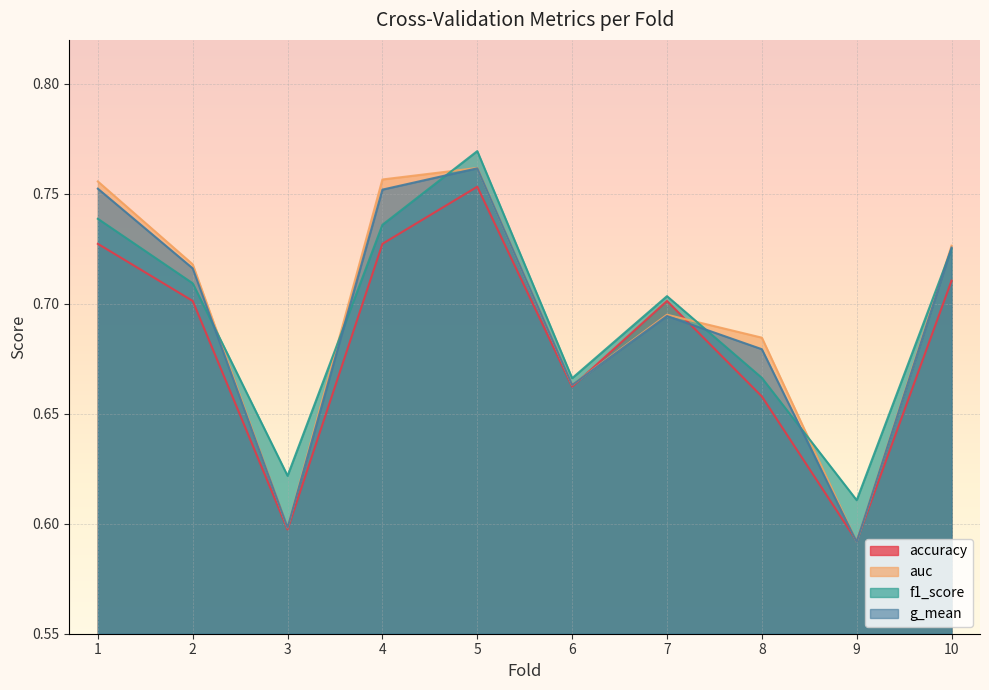

What are all the series names shown in the legend?

accuracy, auc, f1_score, g_mean